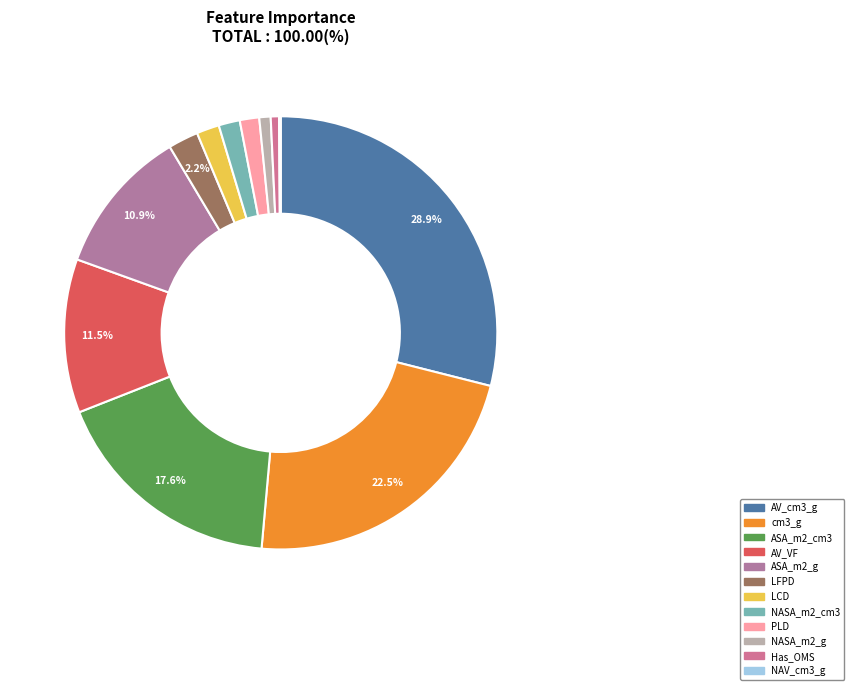

Which slice is the largest?

AV_cm3_g